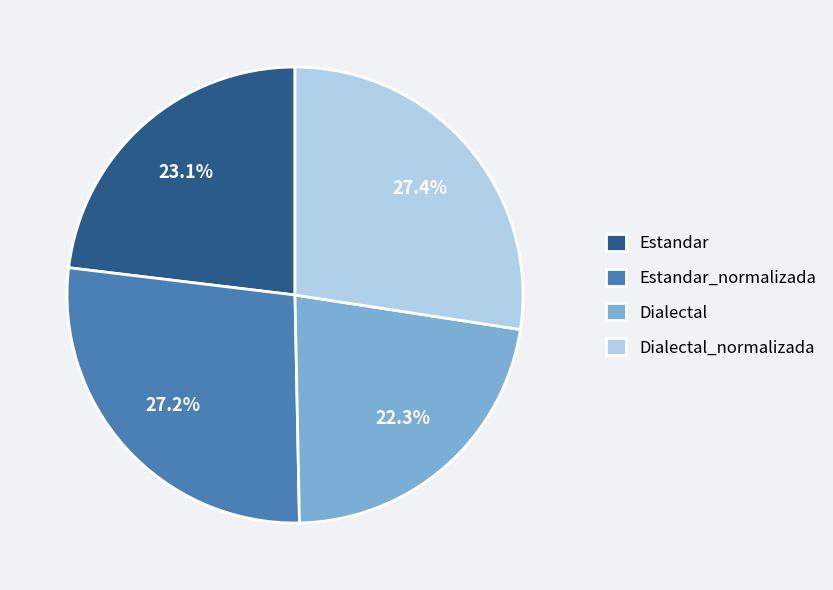

To the nearest percent, what is the difference between the largest and smallest slice percentages?

5%